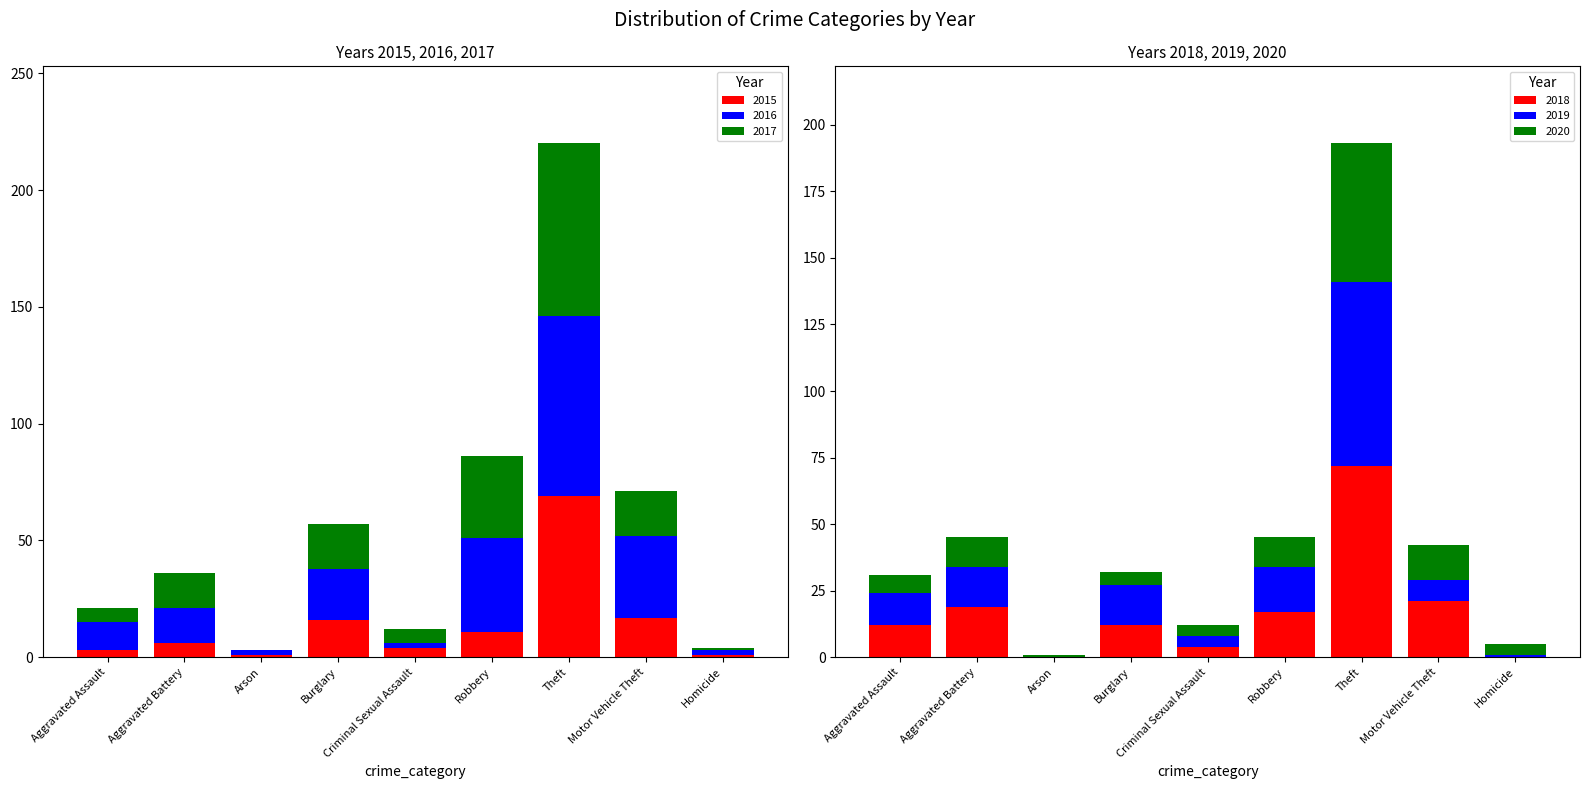

At Motor Vehicle Theft, list the series in order from largest to smallest.

2016, 2018, 2017, 2015, 2020, 2019